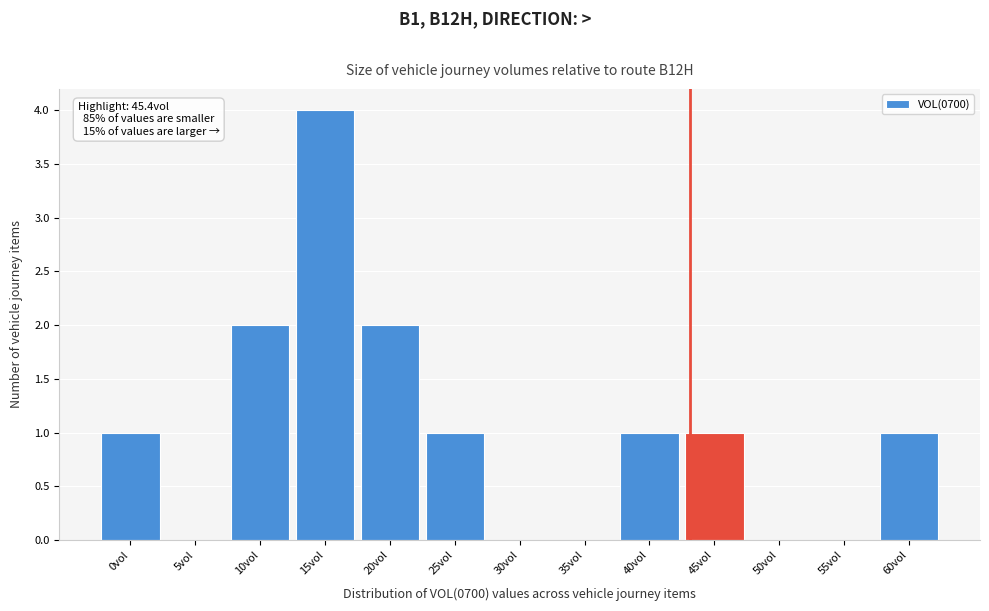

Reading right to left, extract all data points from this chart.

60vol=1	55vol=0	50vol=0	45vol=1	40vol=1	35vol=0	30vol=0	25vol=1	20vol=2	15vol=4	10vol=2	5vol=0	0vol=1